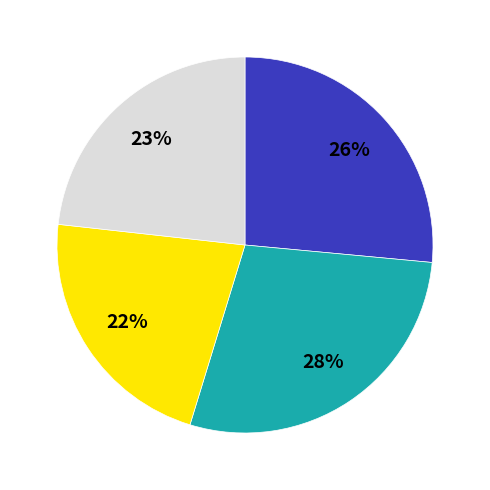

Does any single category account for the majority?

No